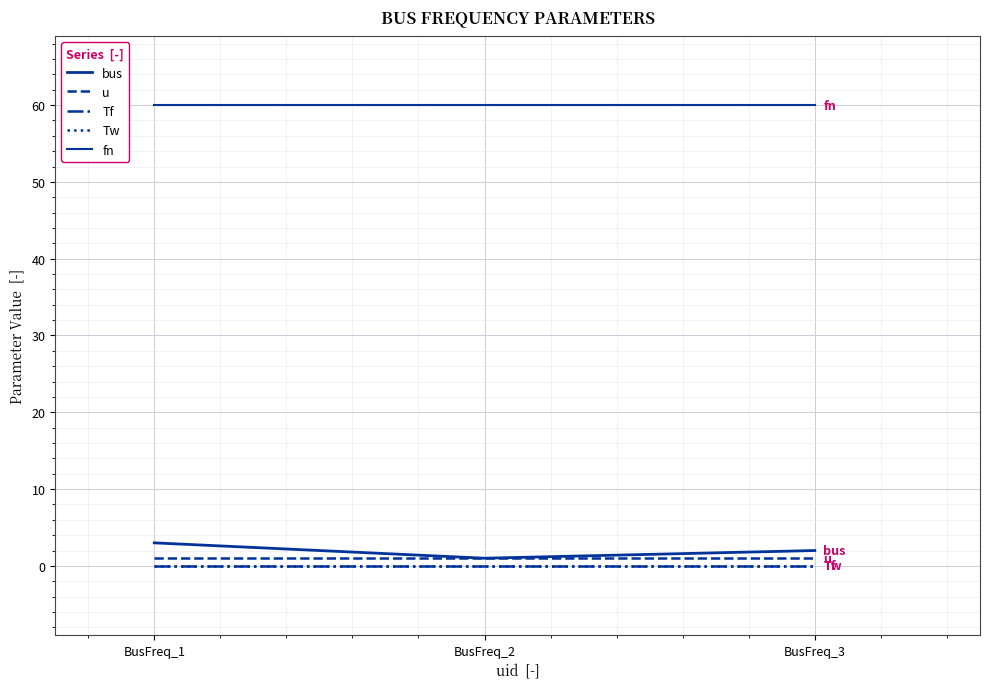

Where is u nearest to the value 1?

BusFreq_1